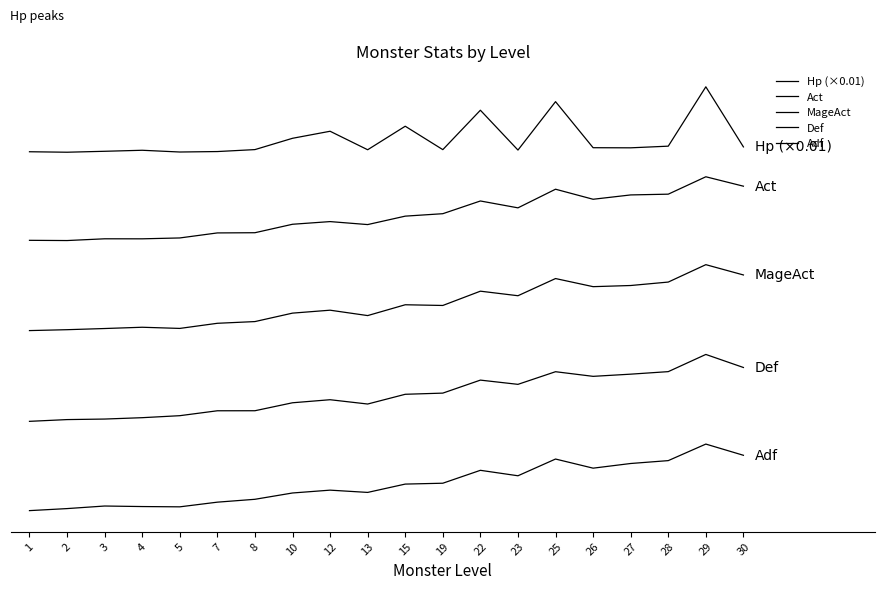

How many interior local valleys does the Adf series have?

4